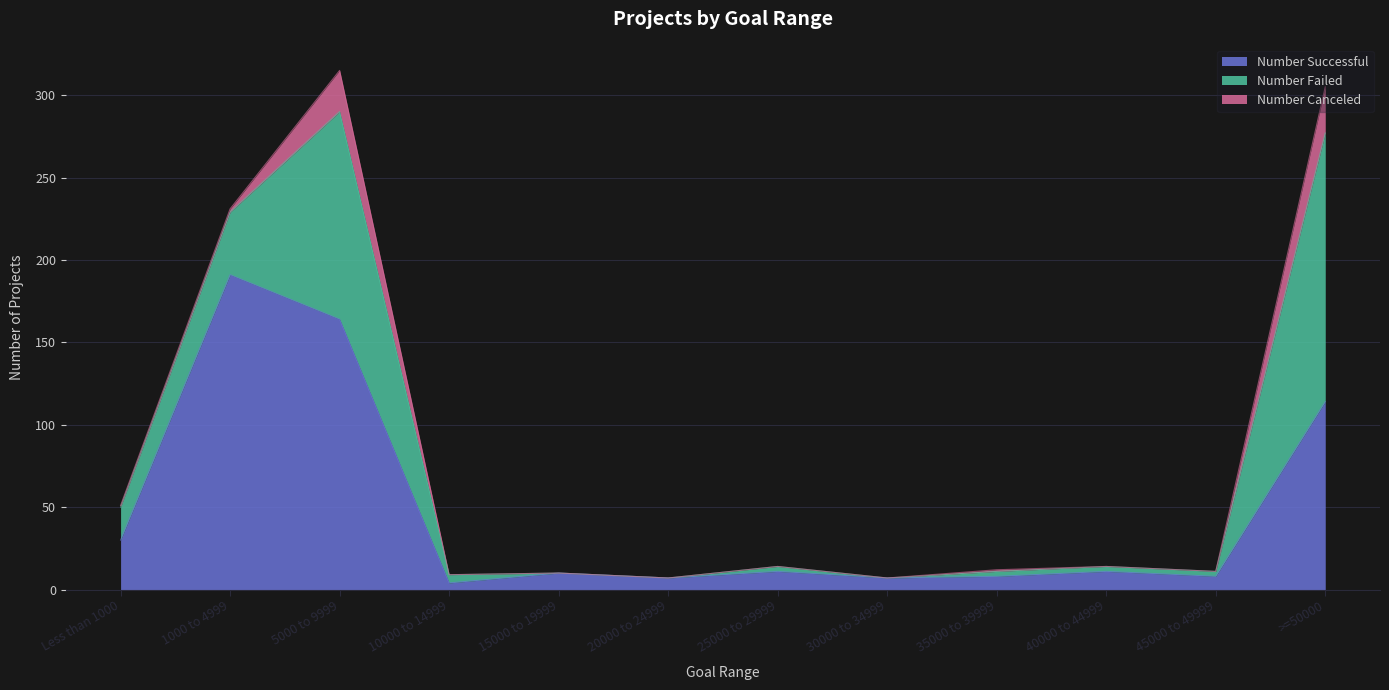

Reading right to left, list all the values displayed in this chart.

Number Successful: 114	8	11	8	7	11	7	10	4	164	191	30
Number Failed: 163	3	3	3	0	3	0	0	5	126	38	20
Number Canceled: 28	0	0	1	0	0	0	0	0	25	2	1